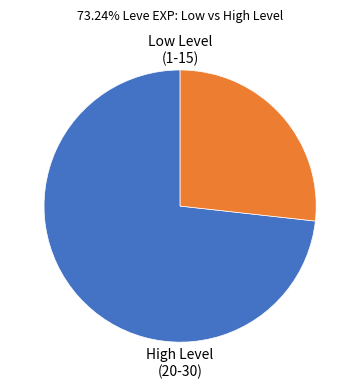

How many slices are in this pie chart?

2